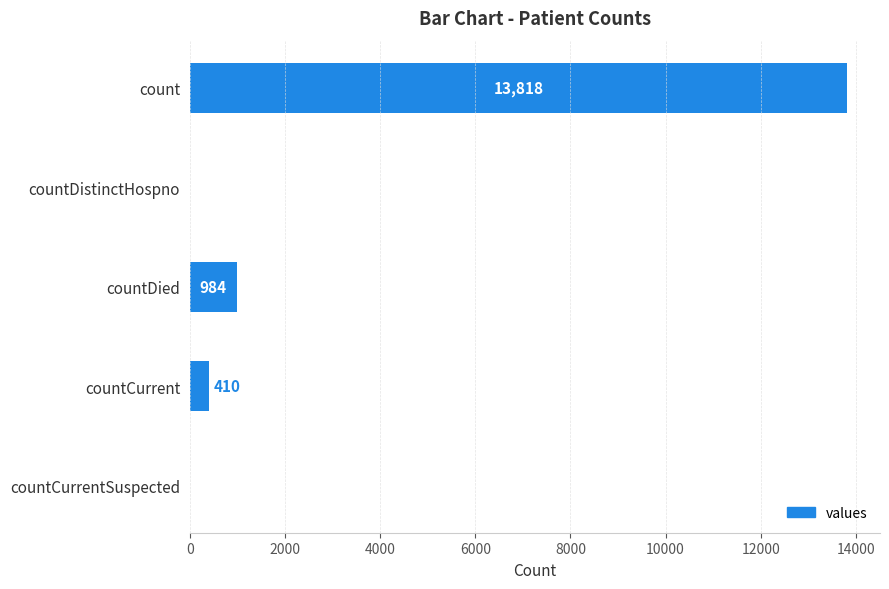

What is the sum of all values?

15212